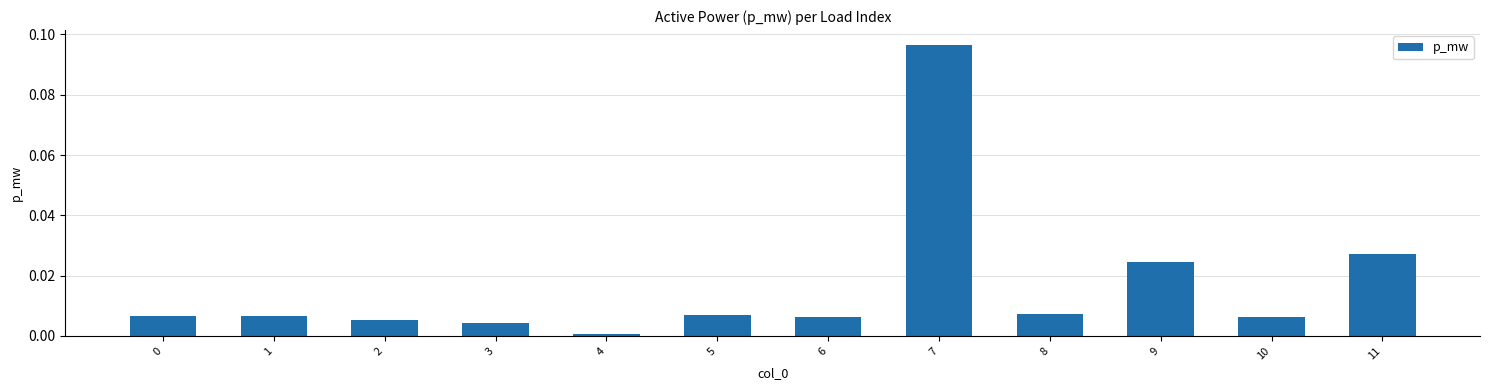

At which category does the chart reach its minimum across all series?

4